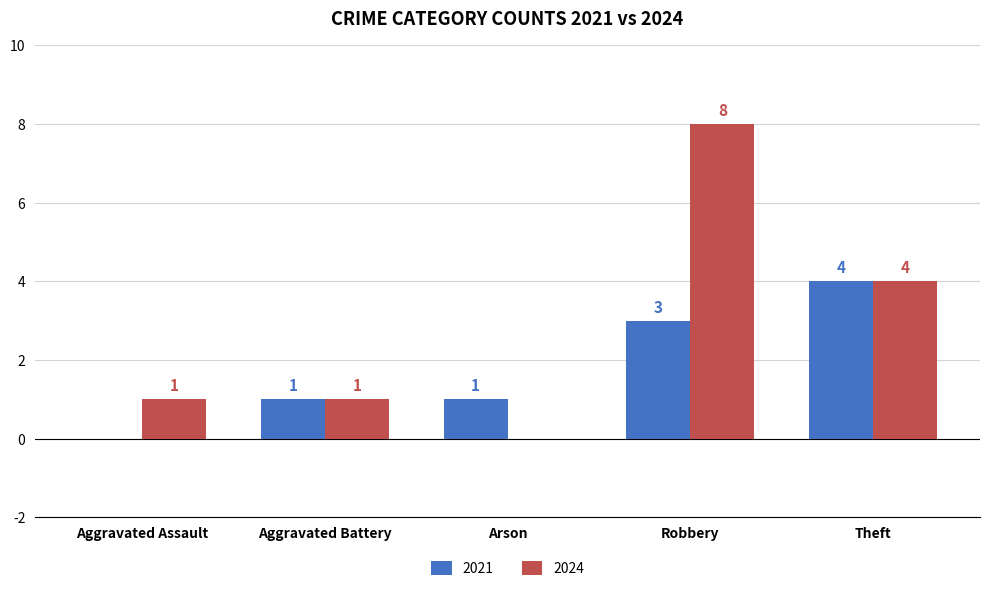

Which series changed the most between Aggravated Assault and Aggravated Battery?

2021